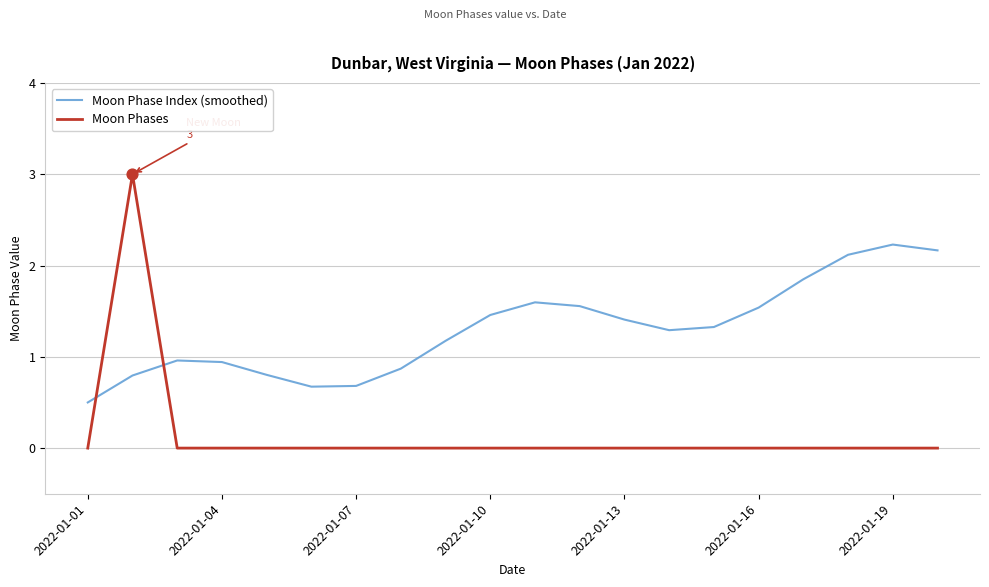

Which series has the largest total across all categories?

Moon Phase Index (smoothed)